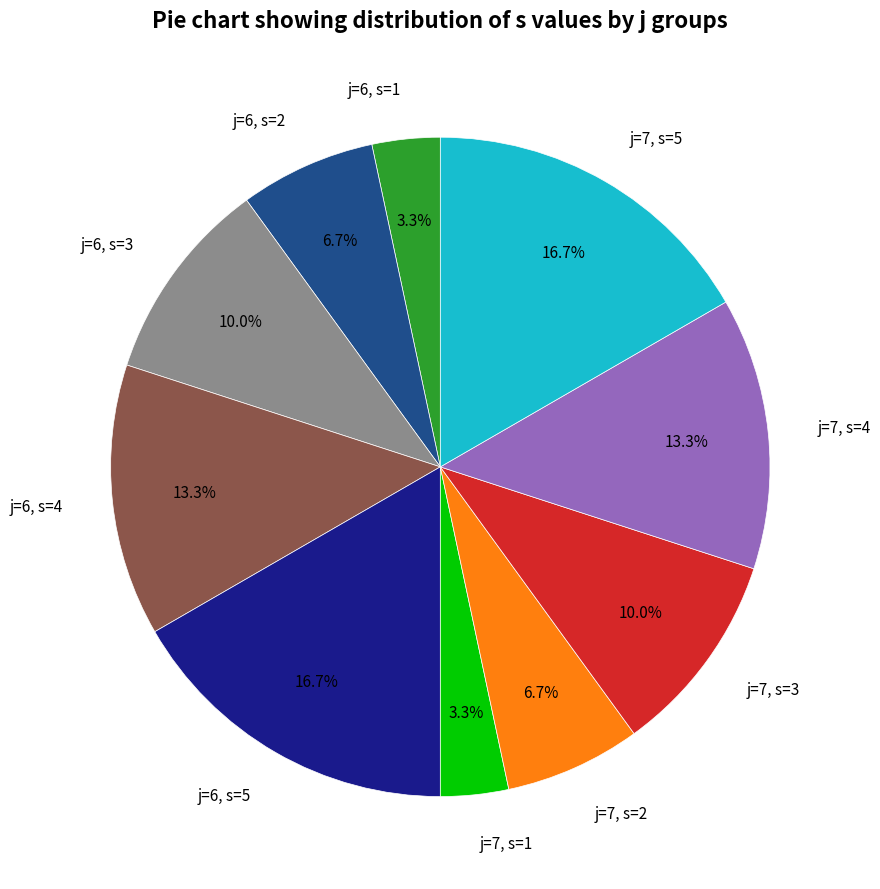

Approximately how many times larger is the value at j=6, s=2 compared to j=6, s=5?

0.4